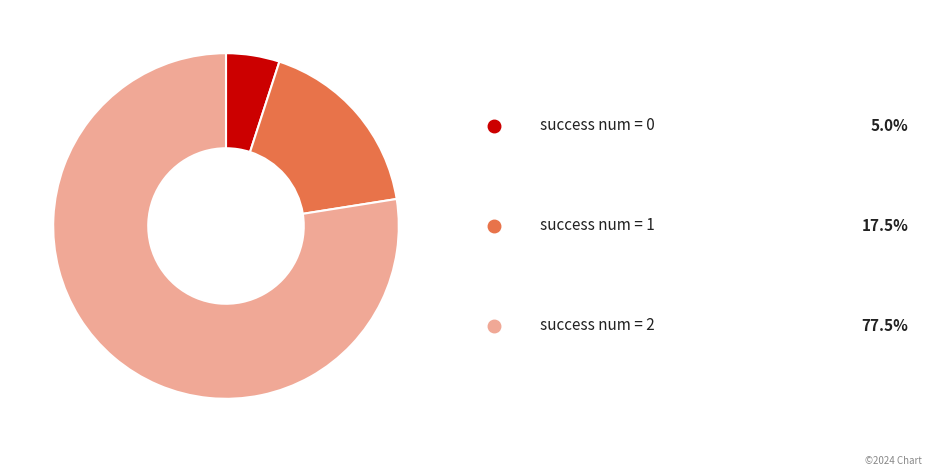

How many slices are in this pie chart?

3